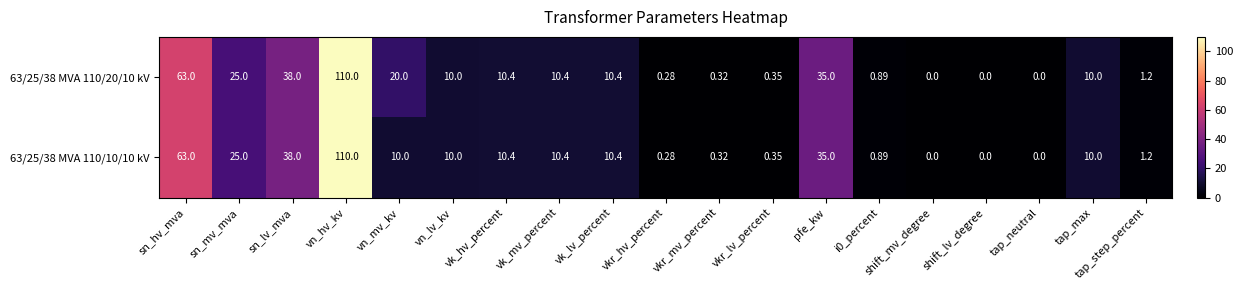

Which label corresponds to the largest value in the chart?

vn_hv_kv